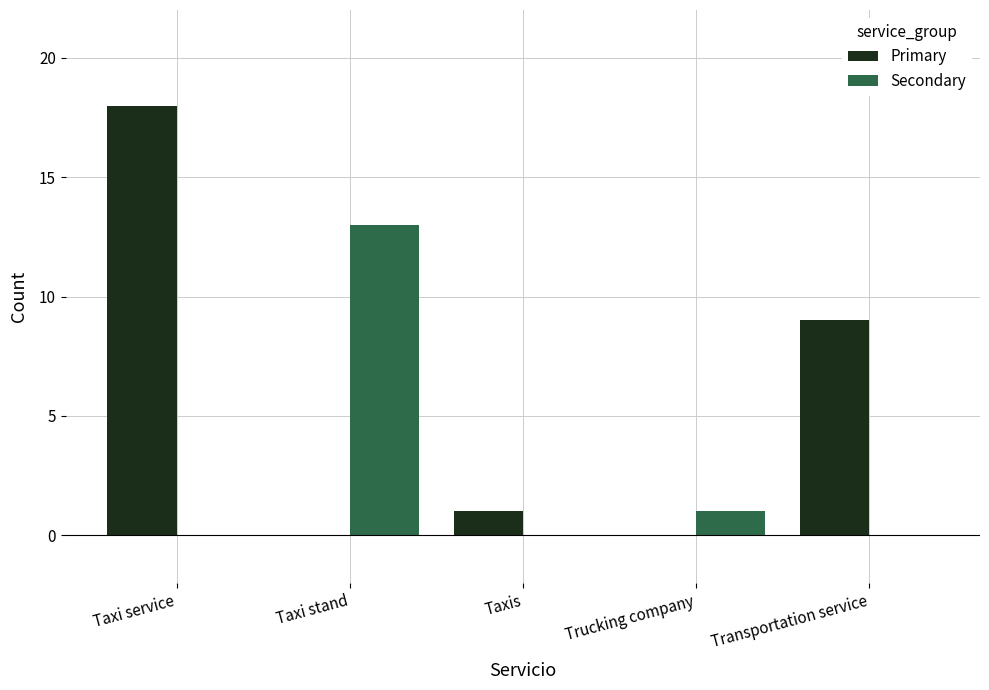

The Primary series shows 0 at Taxis. True or false?

False